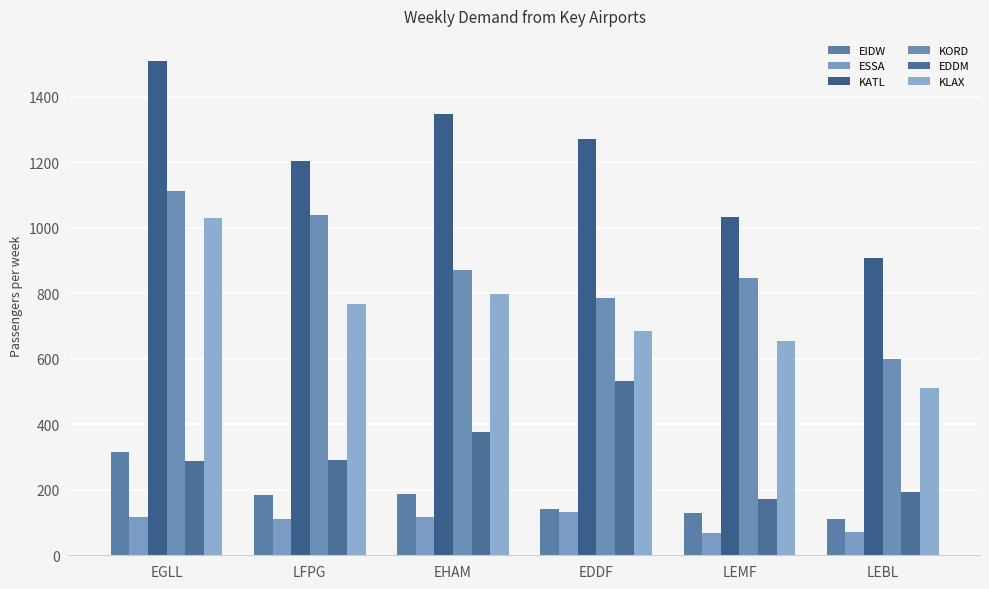

Which series has the widest spread of values?

KATL